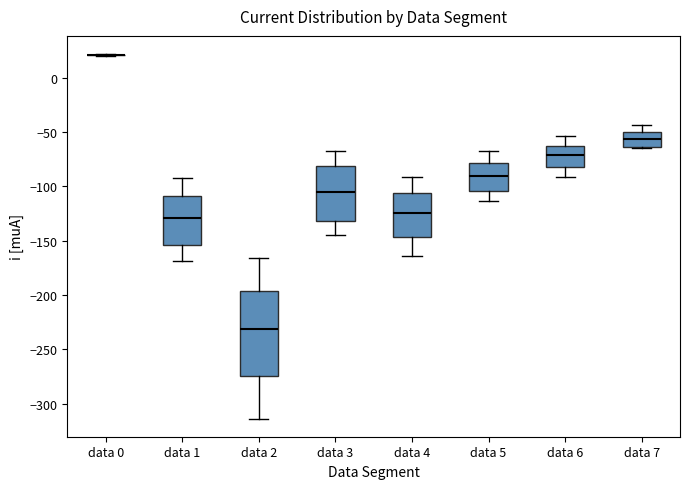

Which box is the tallest, from its lower edge to its upper edge?

data 2